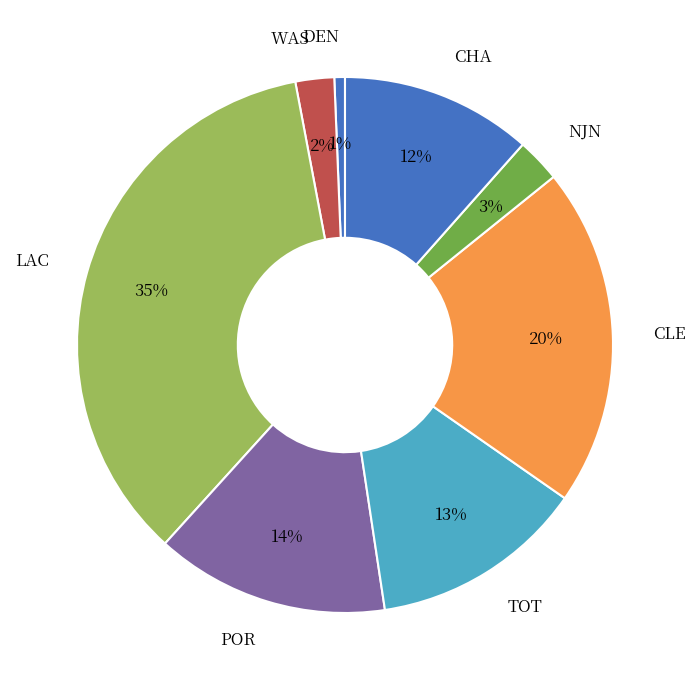

True or false: LAC accounts for 35% of the total.

True